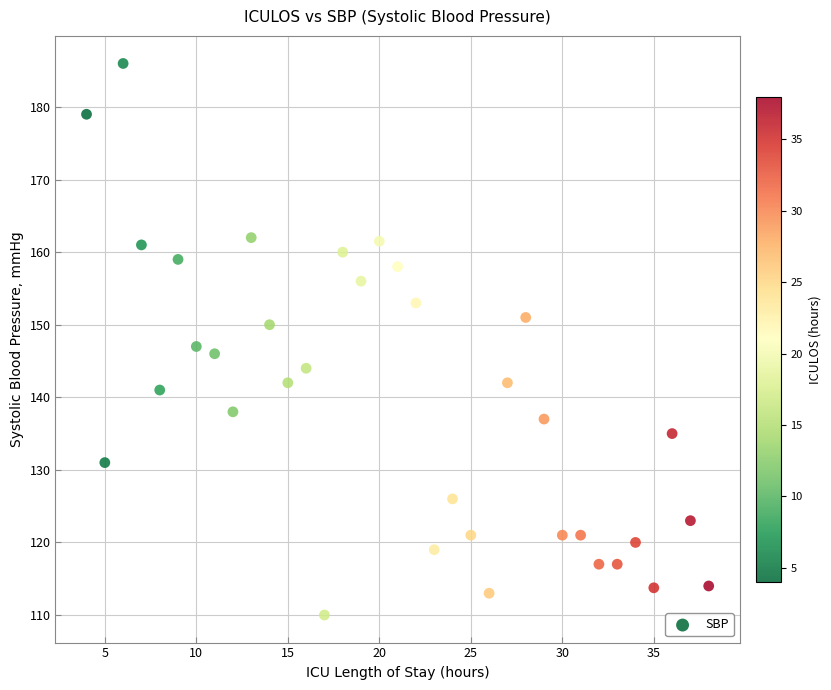

What is the range of X values (max minus min)?

34.0